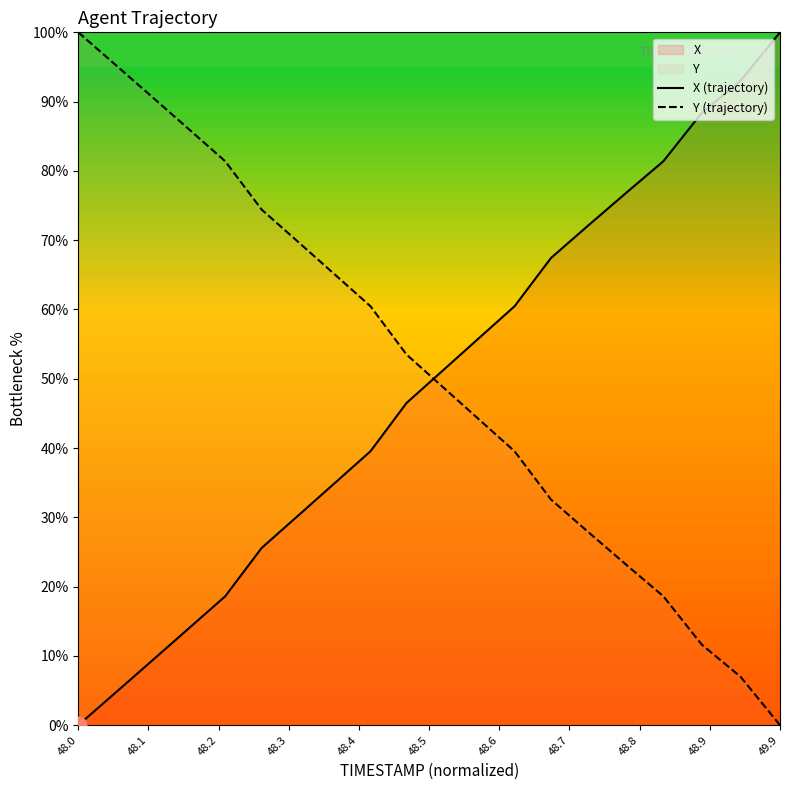

How many distinct data groups are displayed?

2